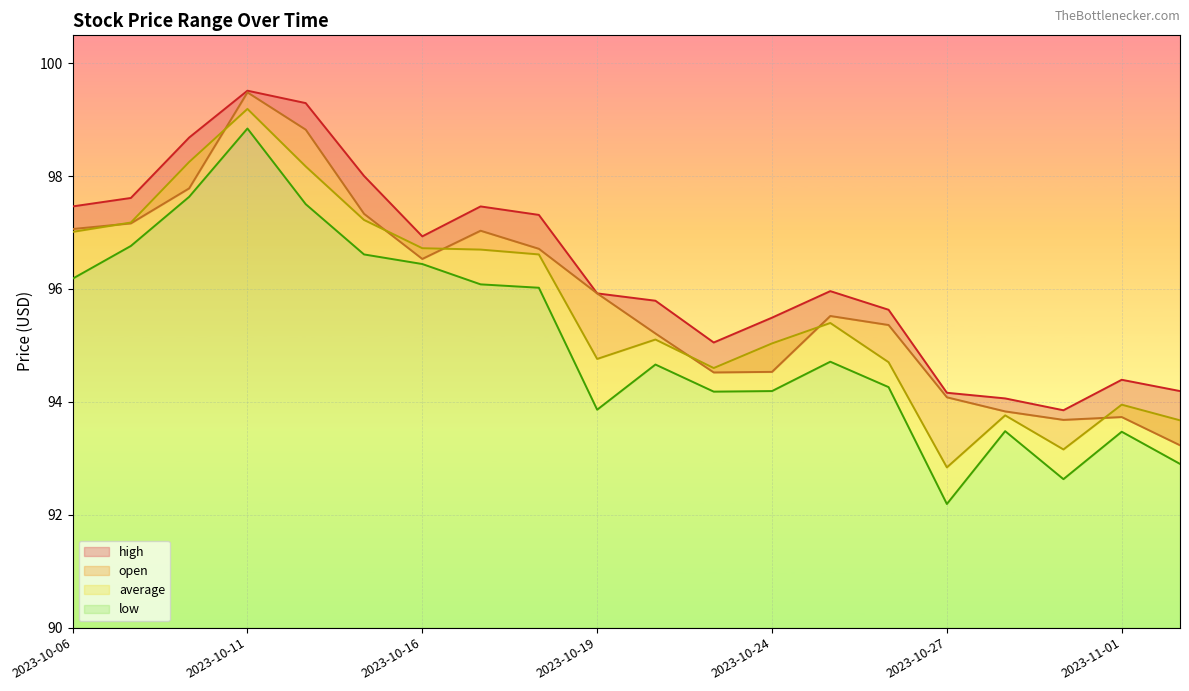

True or false: open and low cross at least once.

False